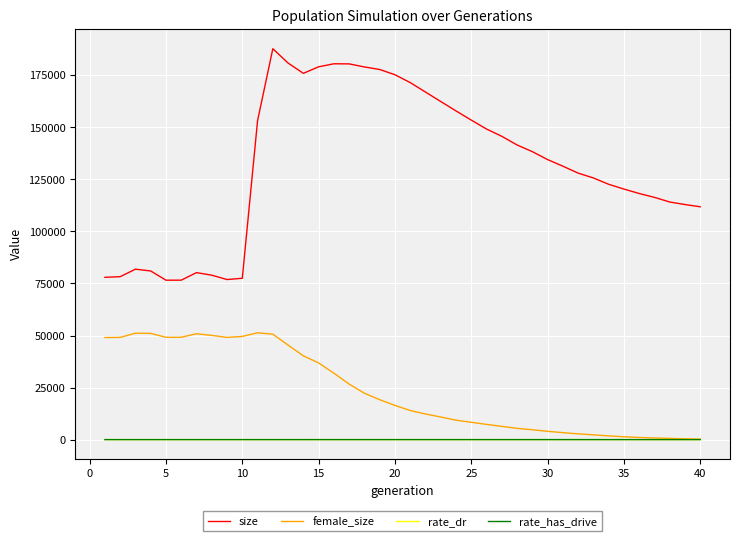

Which series has the largest total across all categories?

size